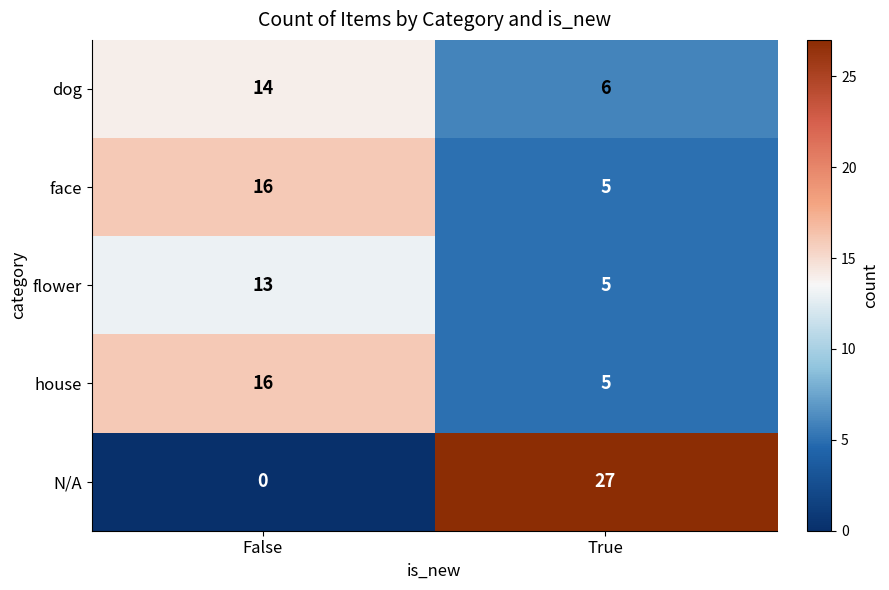

What is the difference between the maximum and minimum values in the face series?

11